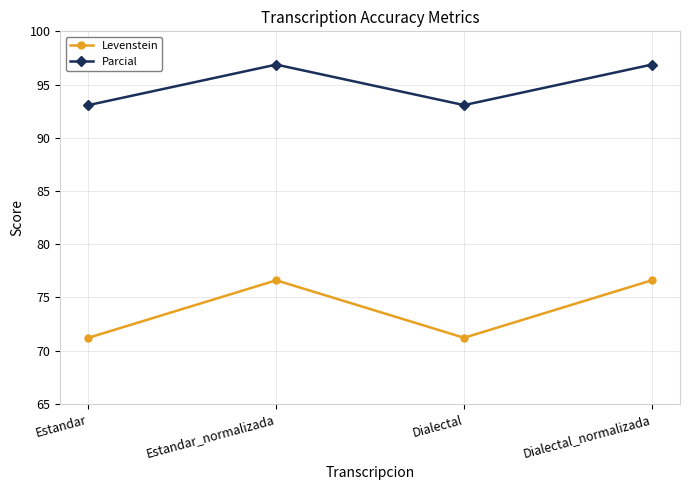

What position from the right is Estandar?

4